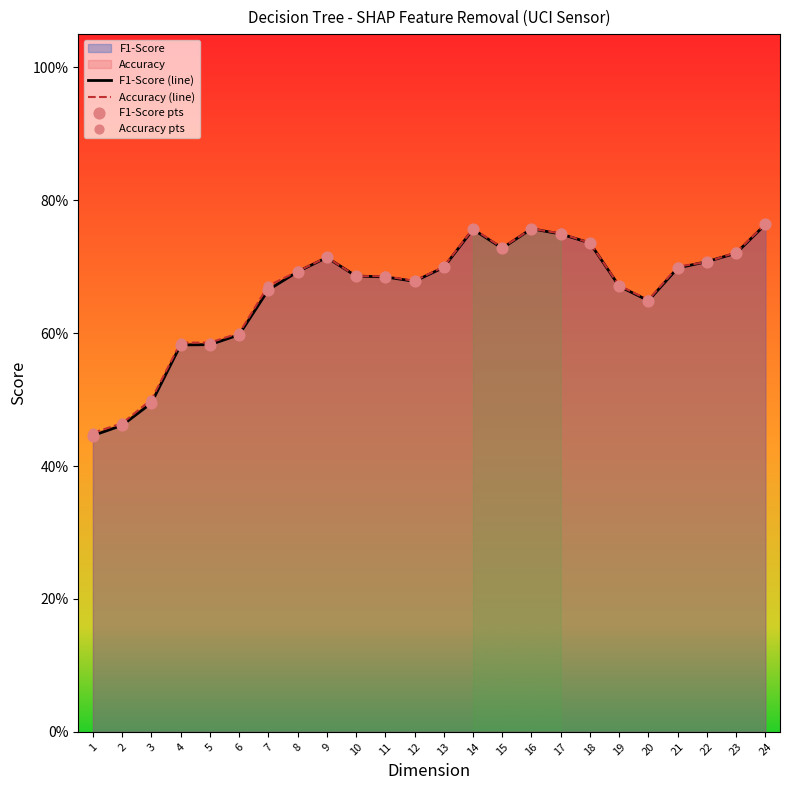

Which series has the widest spread of Y values?

F1-Score (line)